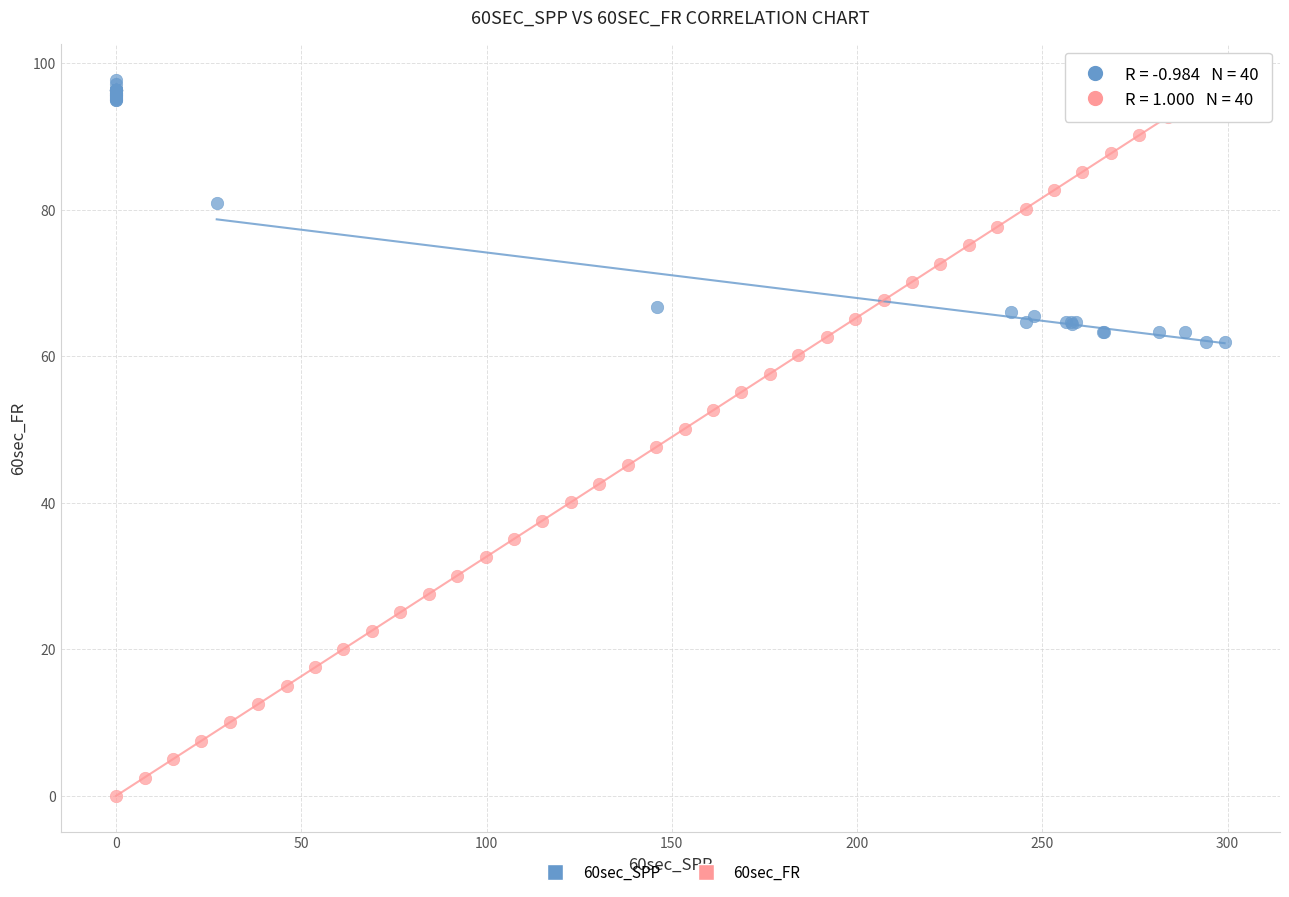

Which series has the largest Y range (max minus min)?

60sec_FR